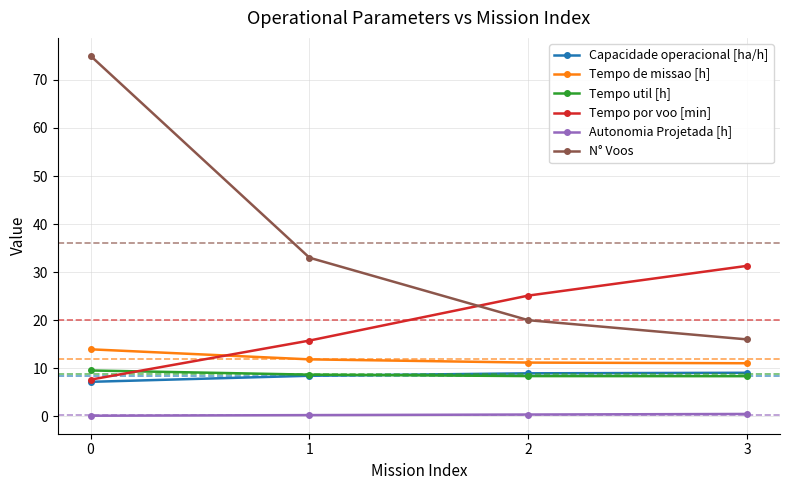

The N° Voos series shows 98.7 at 0. True or false?

False